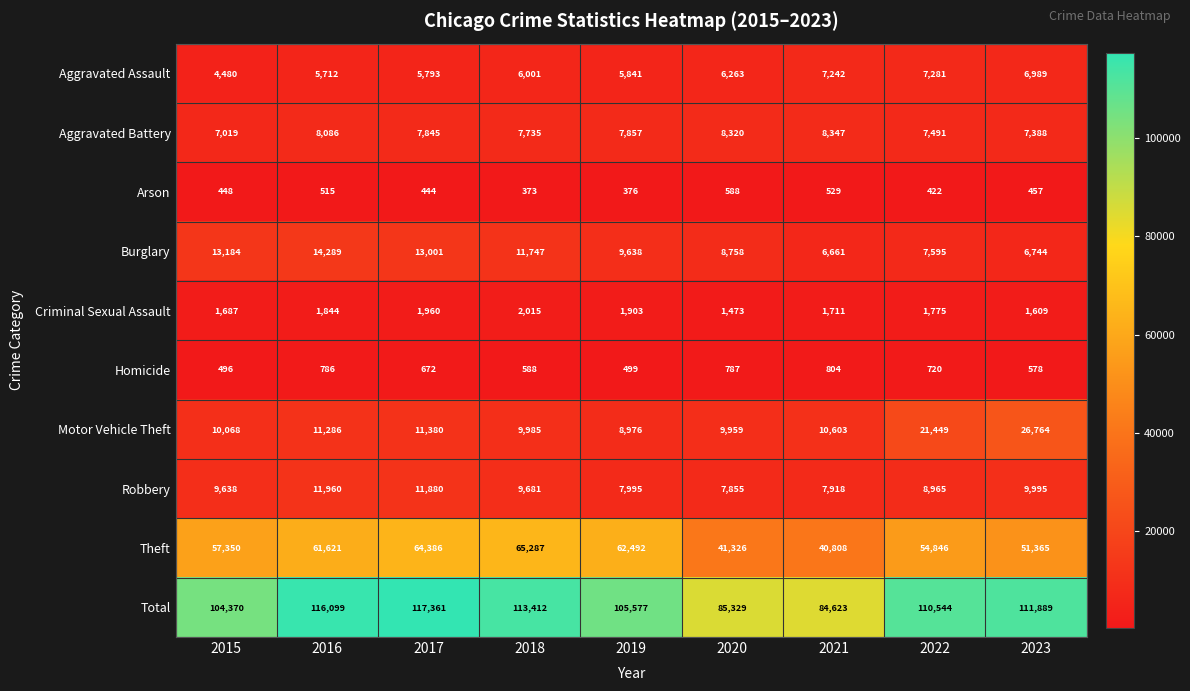

Which category has the highest value across all series?

2017